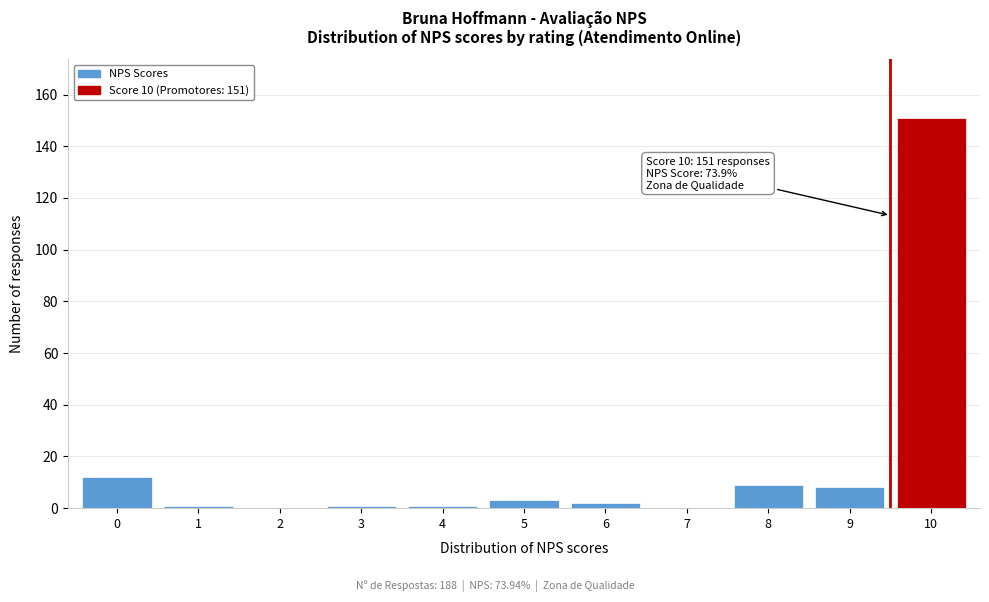

Reading left to right, list all the values displayed in this chart.

0=12	1=1	2=0	3=1	4=1	5=3	6=2	7=0	8=9	9=8	10=151